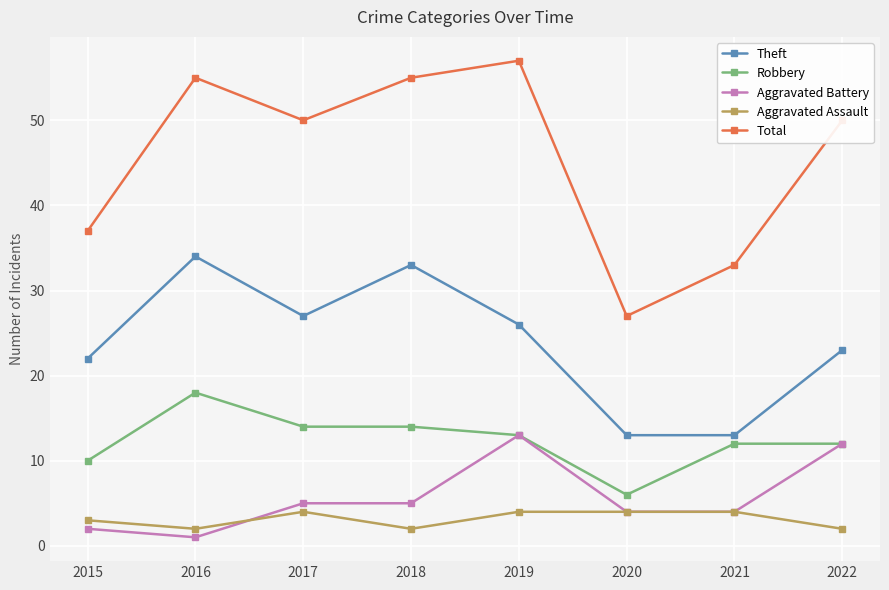

True or false: Robbery and Aggravated Assault intersect in this chart.

False